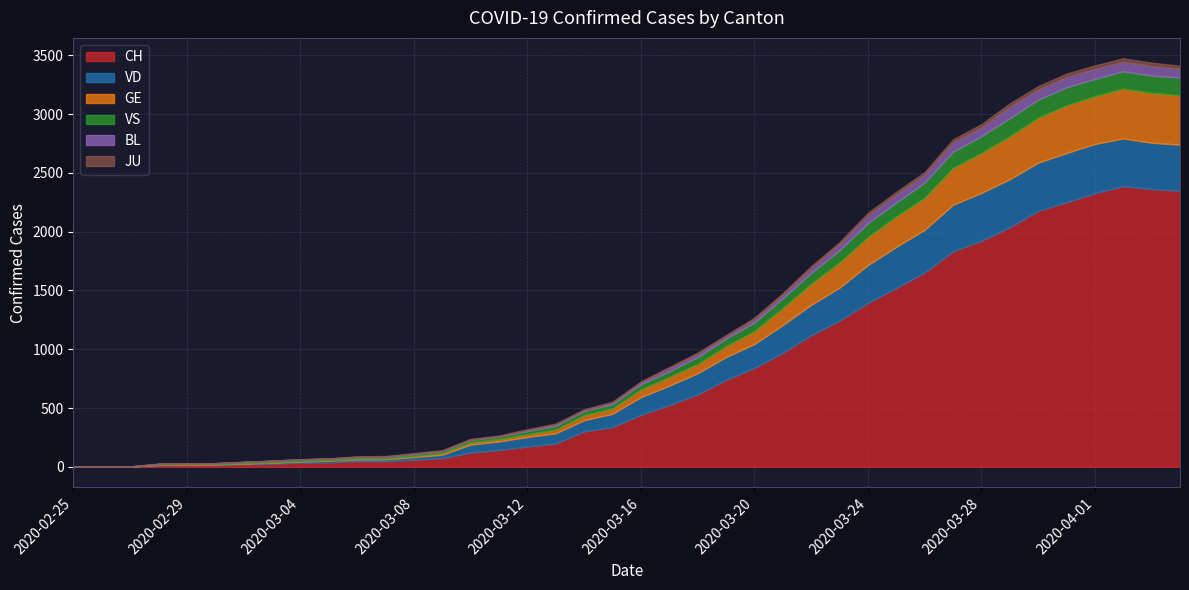

Which category has the highest value in the GE series?

2020-04-02